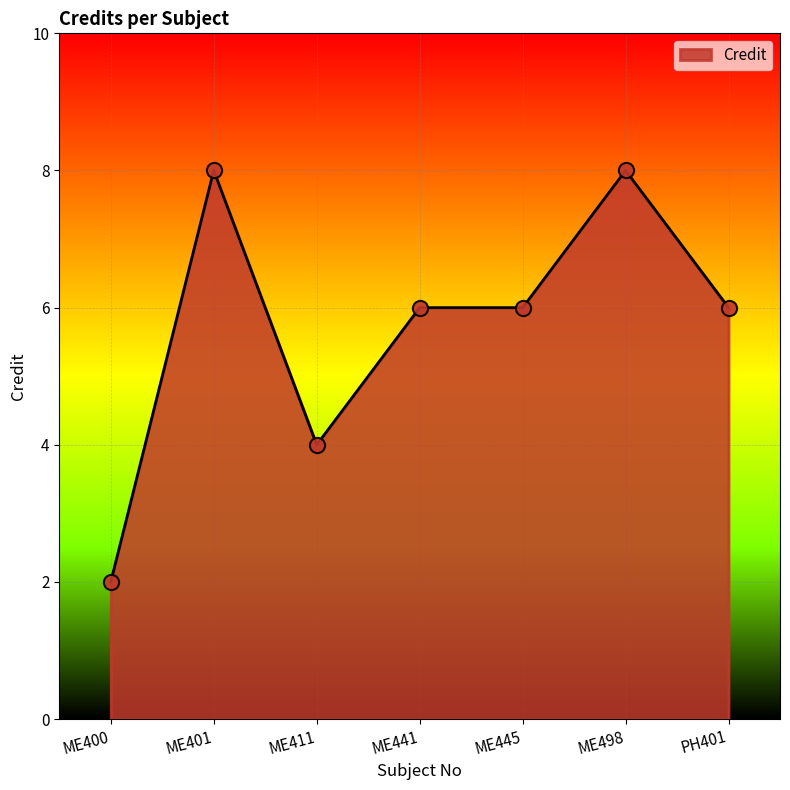

What is the ratio of the value at ME441 to the value at ME411?

1.5